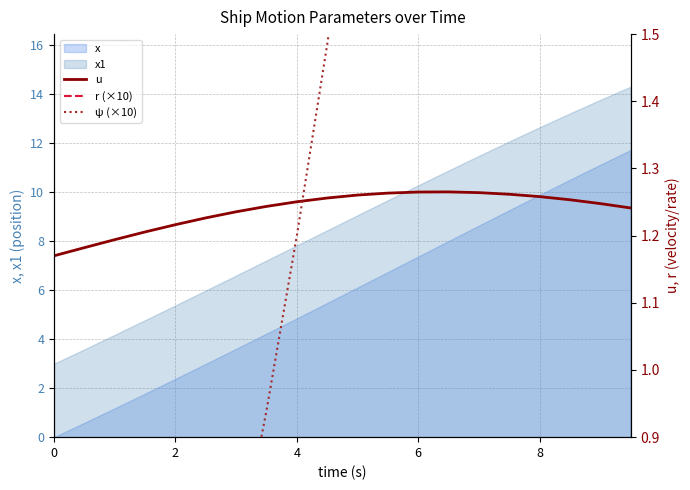

True or false: x1 and x cross at least once.

False